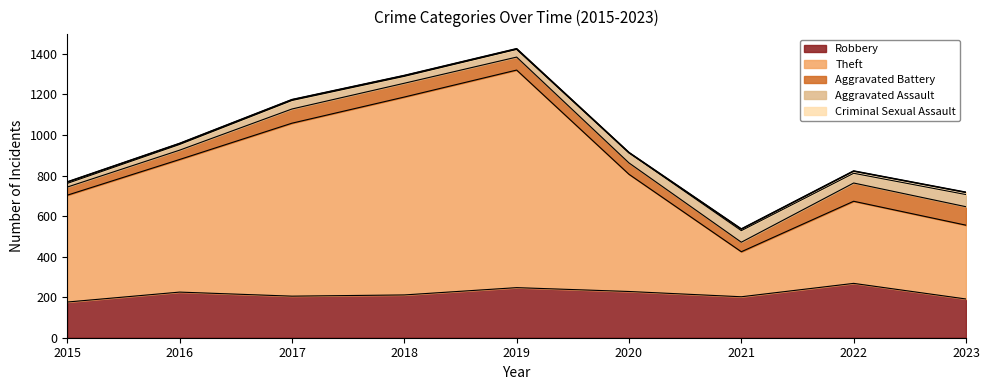

Which series changed the most between 2015 and 2022?

Theft